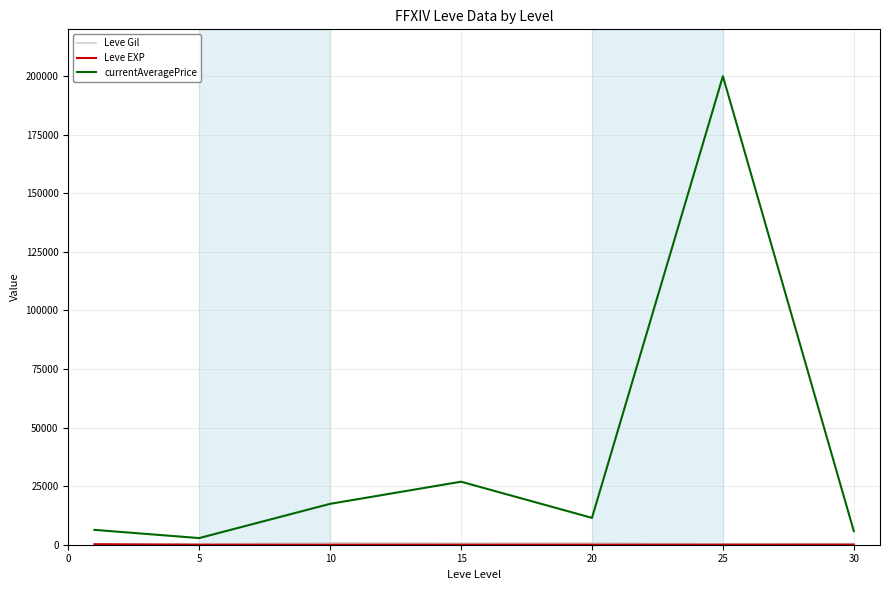

Which series has the widest spread of values?

currentAveragePrice